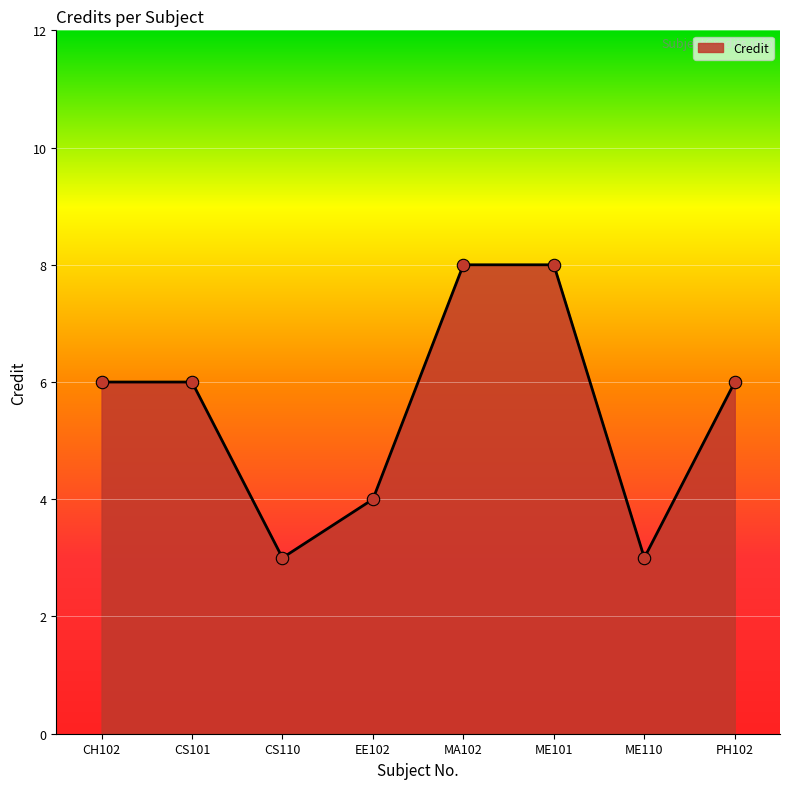

Which has a higher value, CH102 or MA102?

MA102